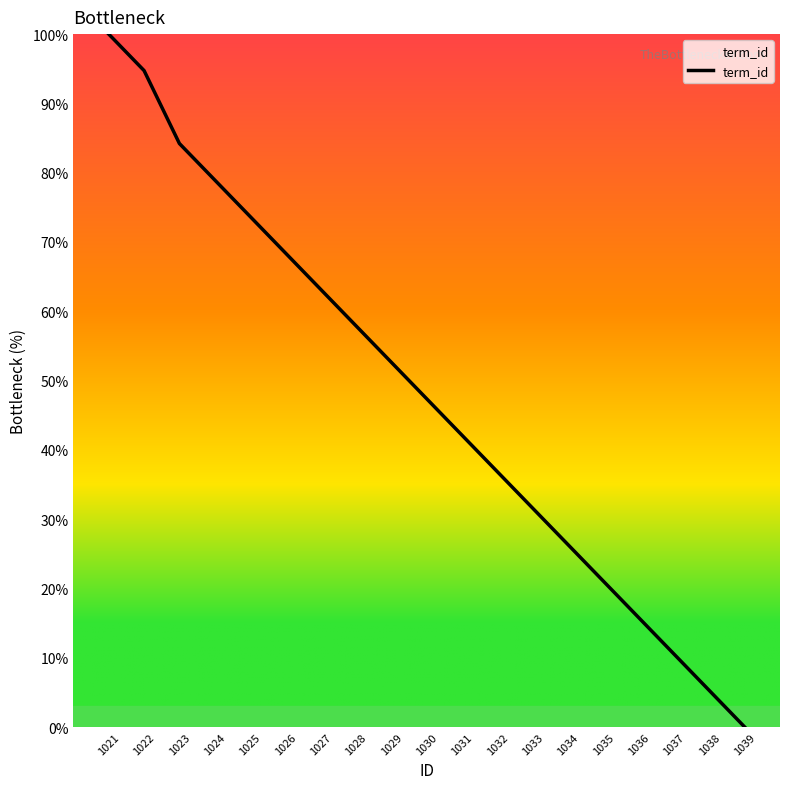

What value does the data have at 1037?

10.5